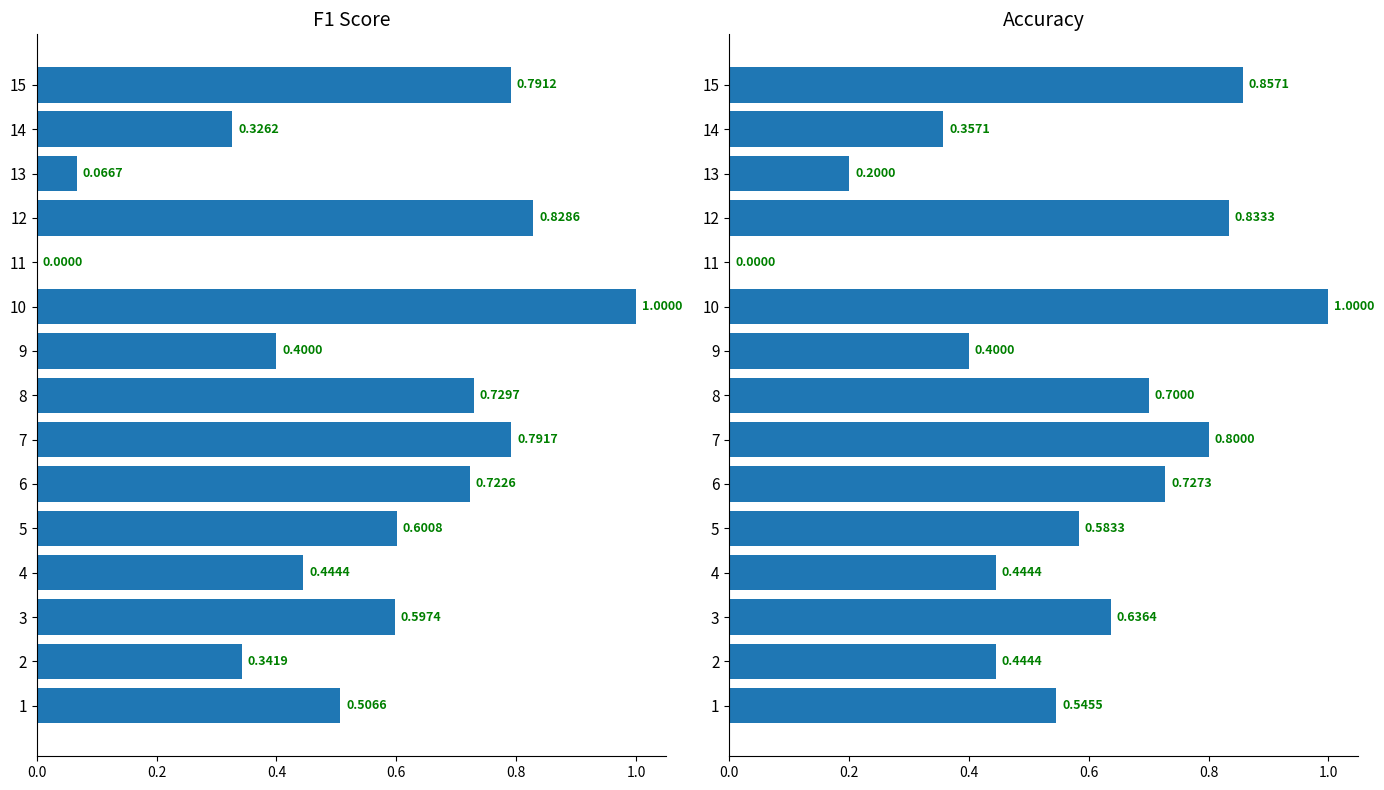

How many bars are there in each group?

2